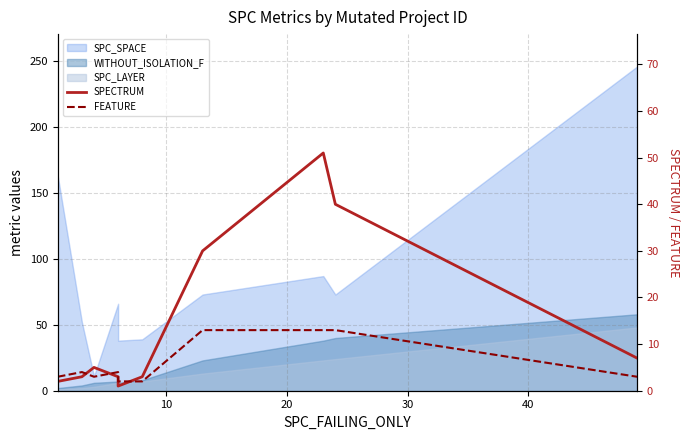

How many data points in SPECTRUM are less than 5?

5